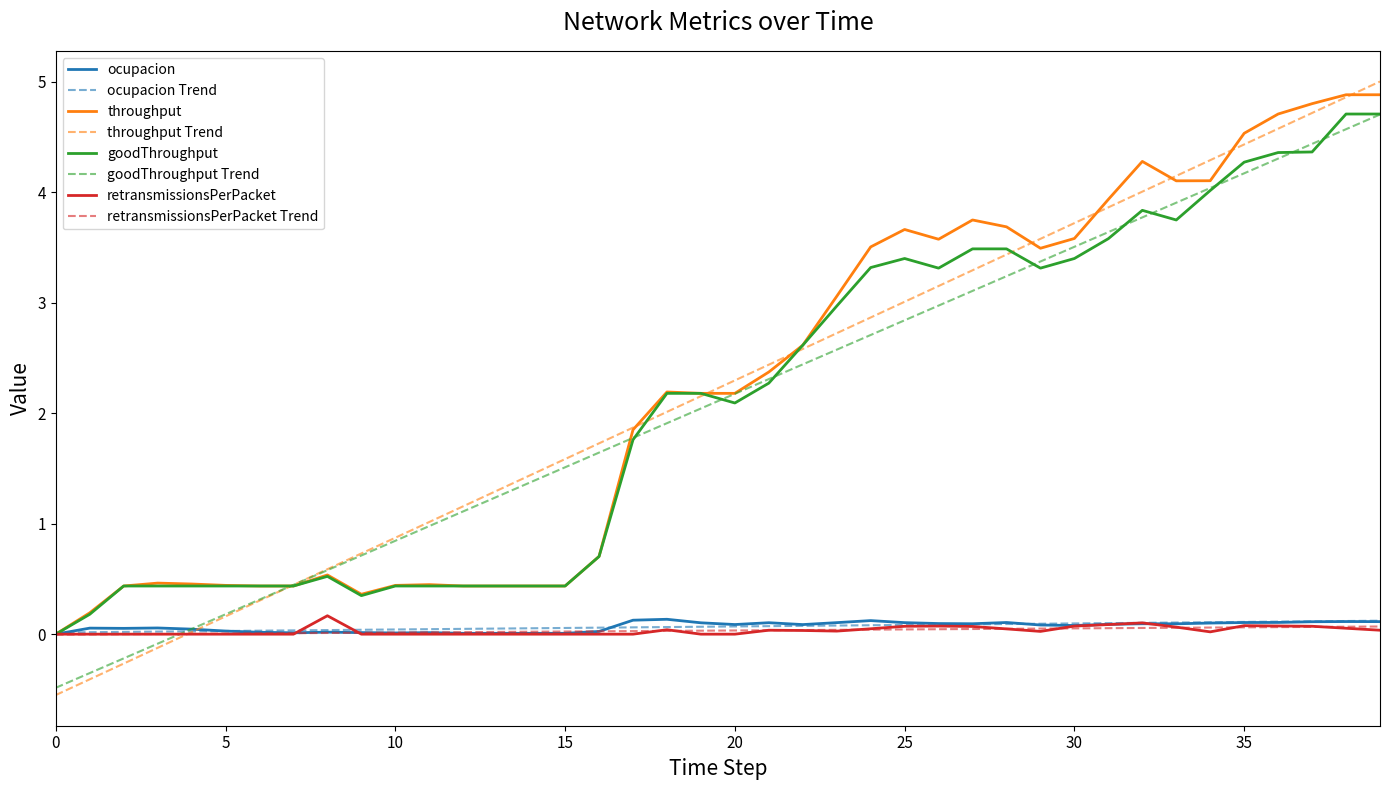

How many lines are shown in the chart?

8